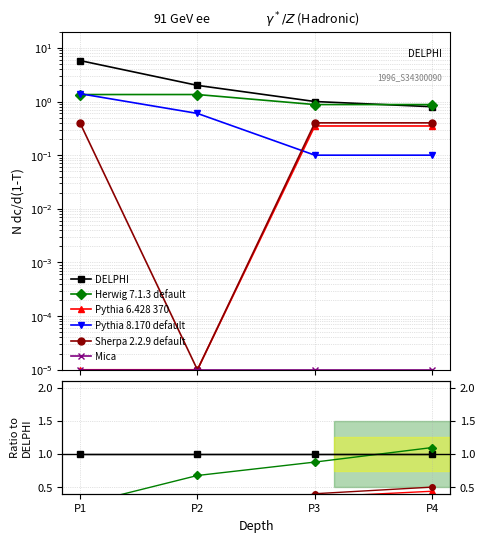

True or false: Sherpa 2.2.9 default and Pythia 6.428 370 cross at least once.

False